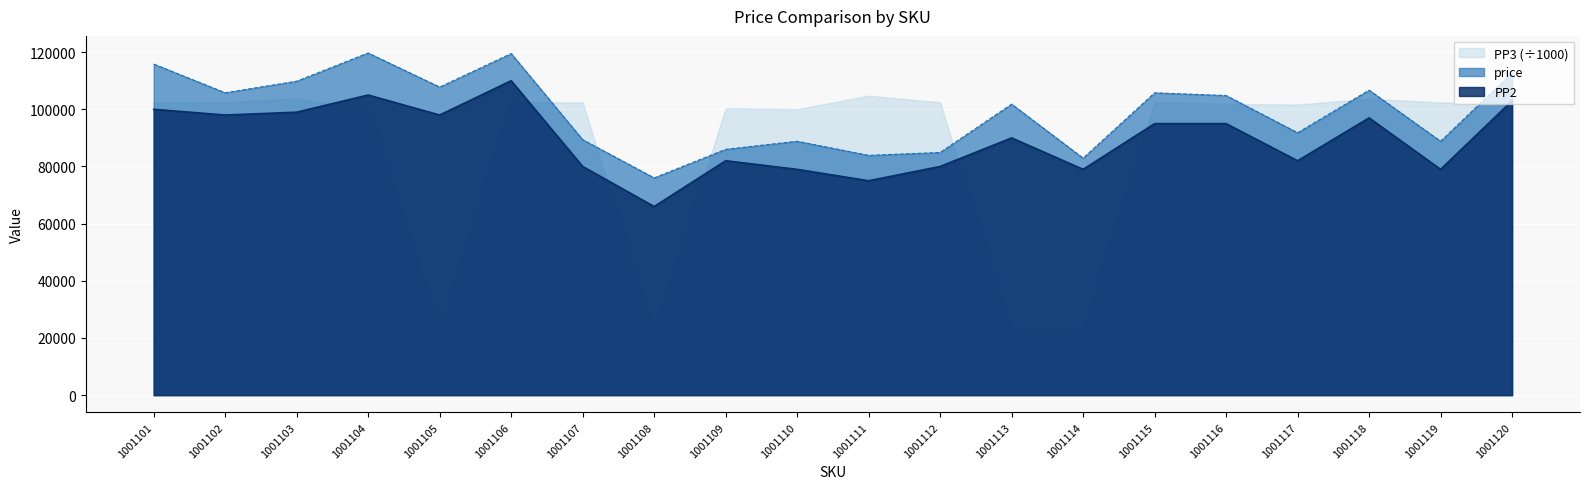

What is the greatest value displayed?

119701.0